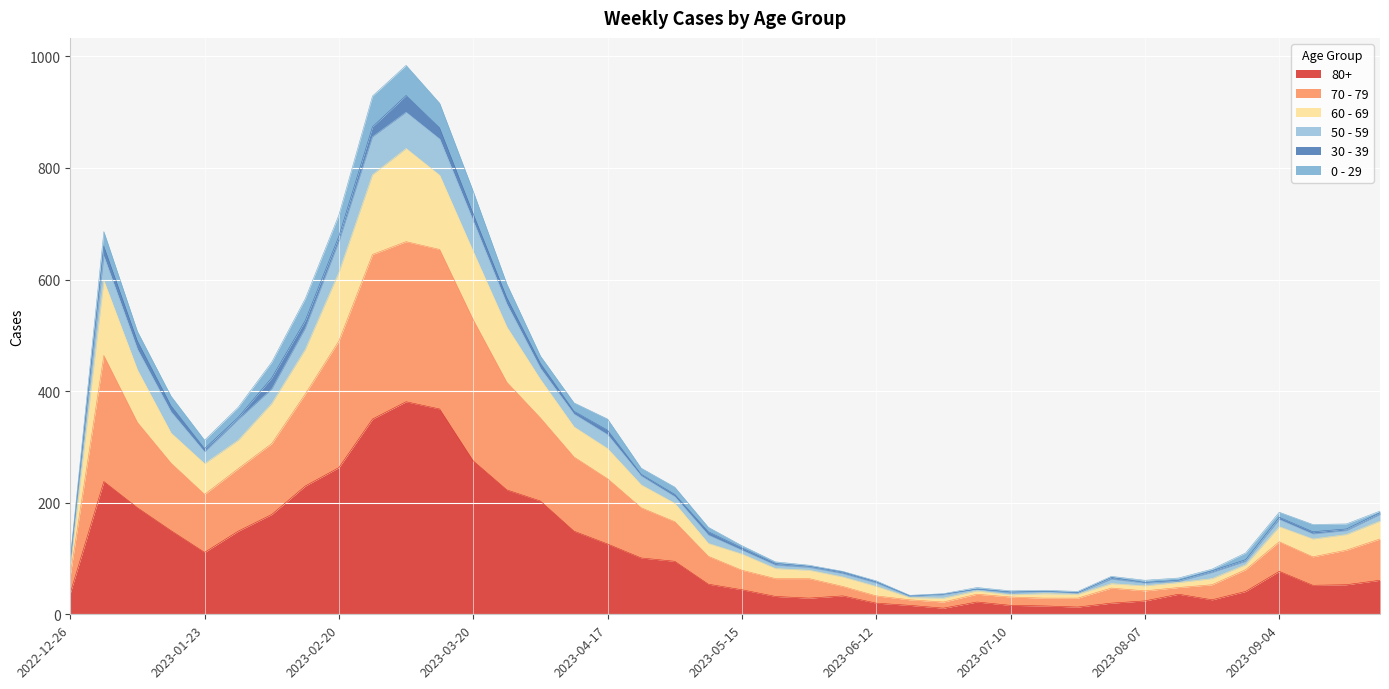

The value of 80+ at 2023-08-14 is 36. True or false?

True